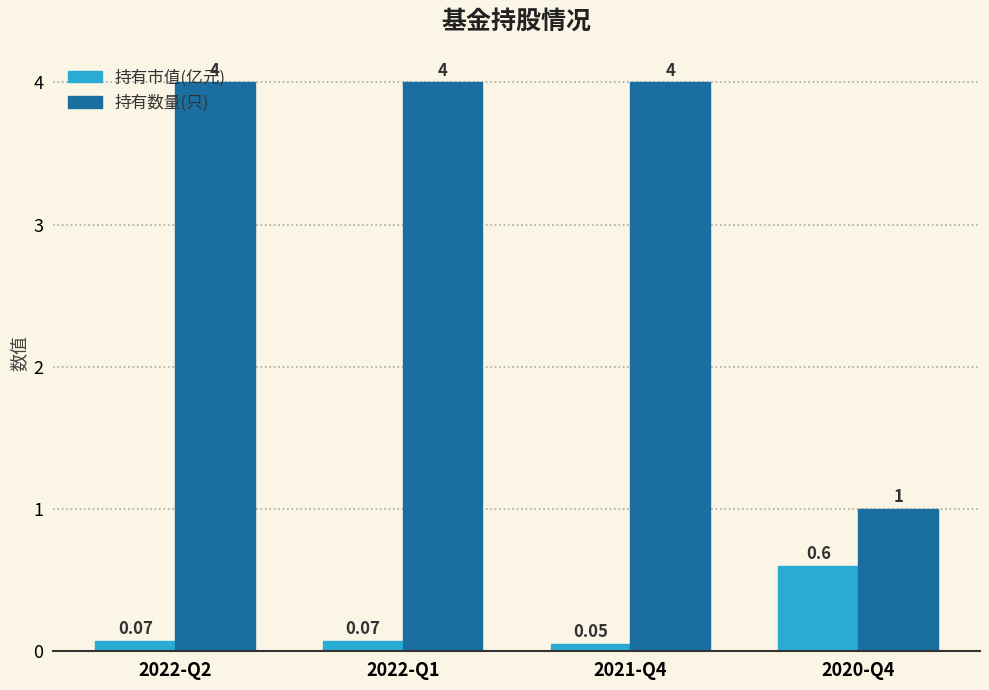

List the series in order of their overall mean, lowest first.

持有市值(亿元), 持有数量(只)